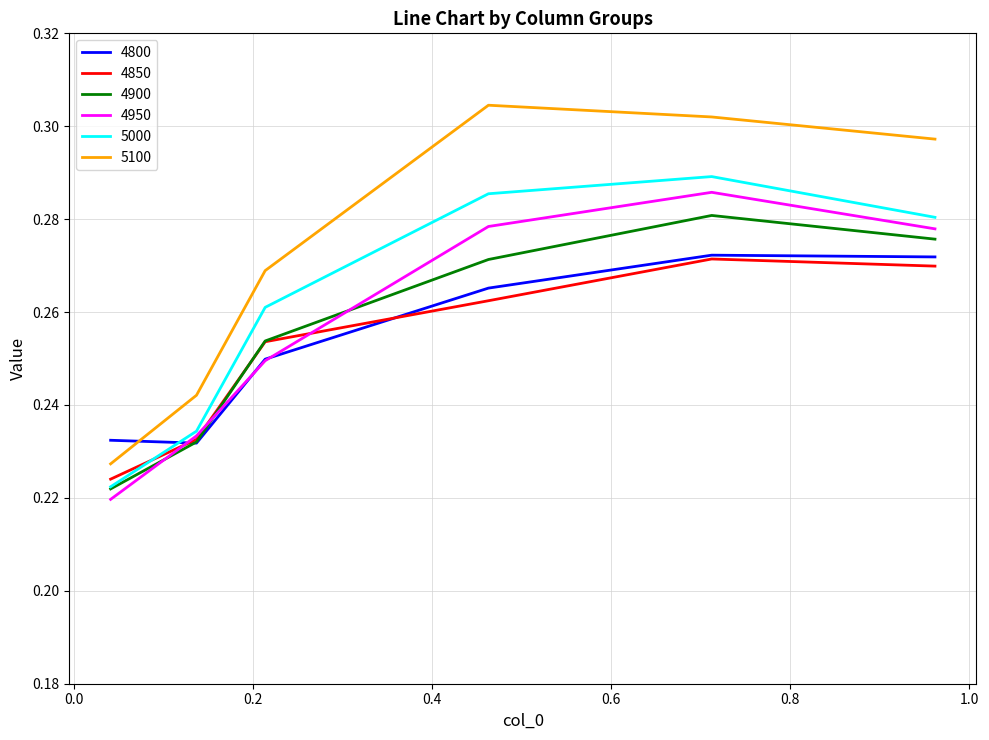

Which series has the widest spread of values?

5100